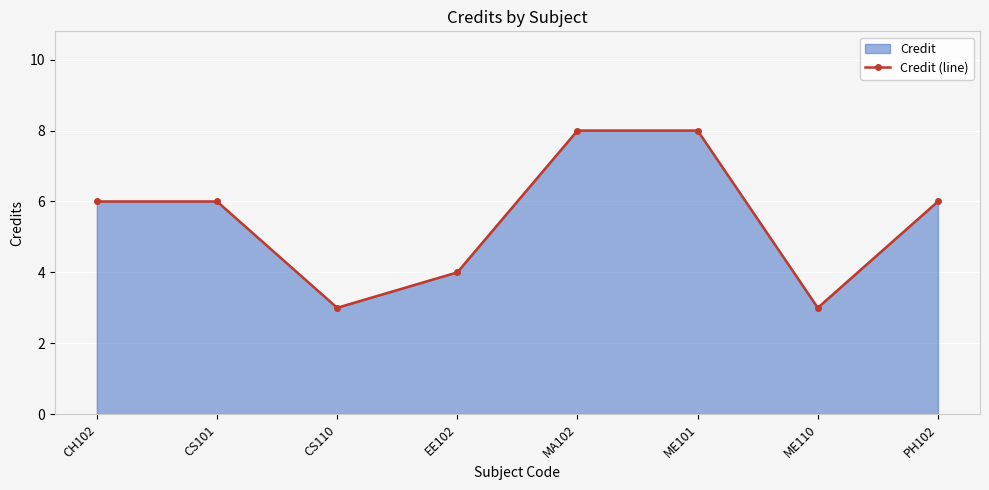

How many points are lower than both their immediate neighbors (excluding endpoints)?

2